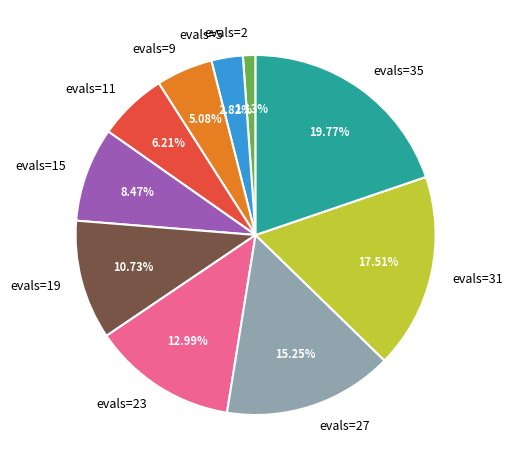

Does evals=5 account for over 50% of the chart?

No